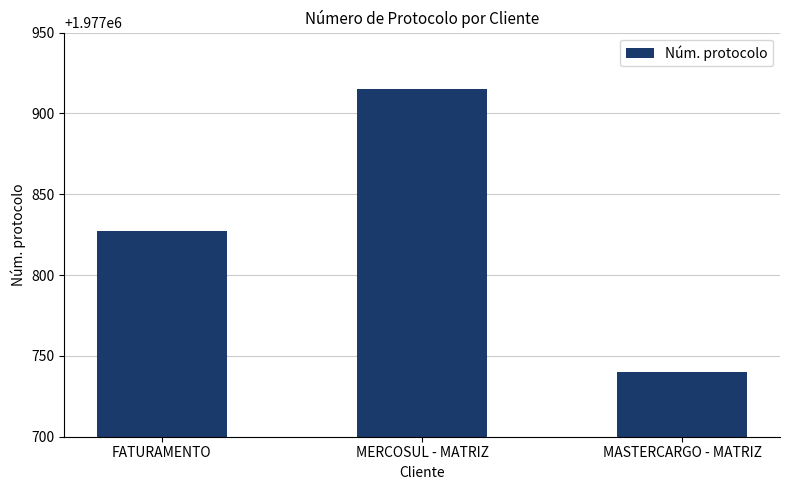

The chart shows a value of 807061 at MASTERCARGO - MATRIZ. True or false?

False